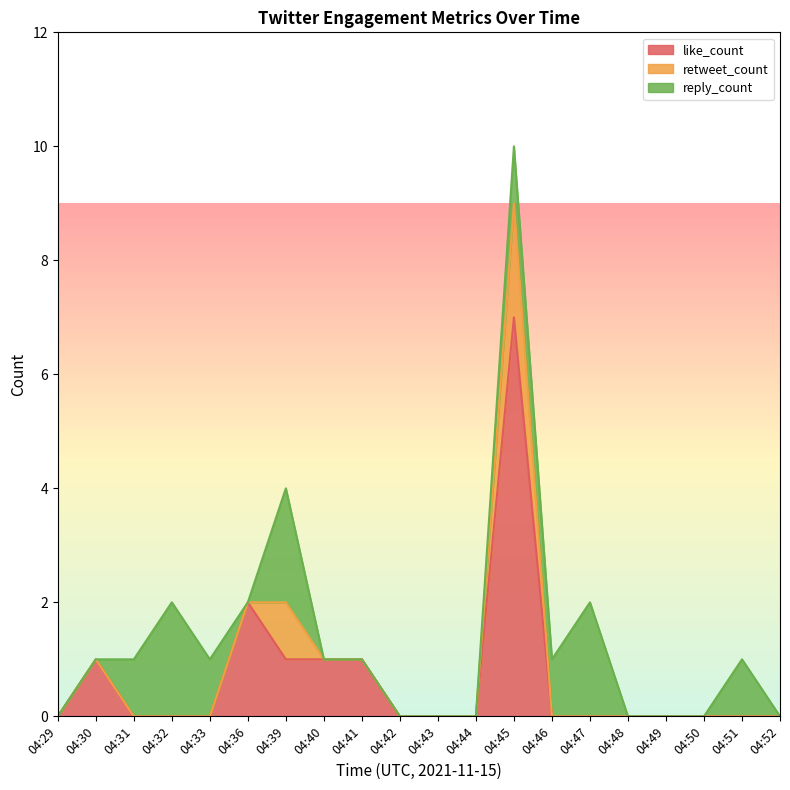

Between 04:50 and 04:32, which is larger?

04:50